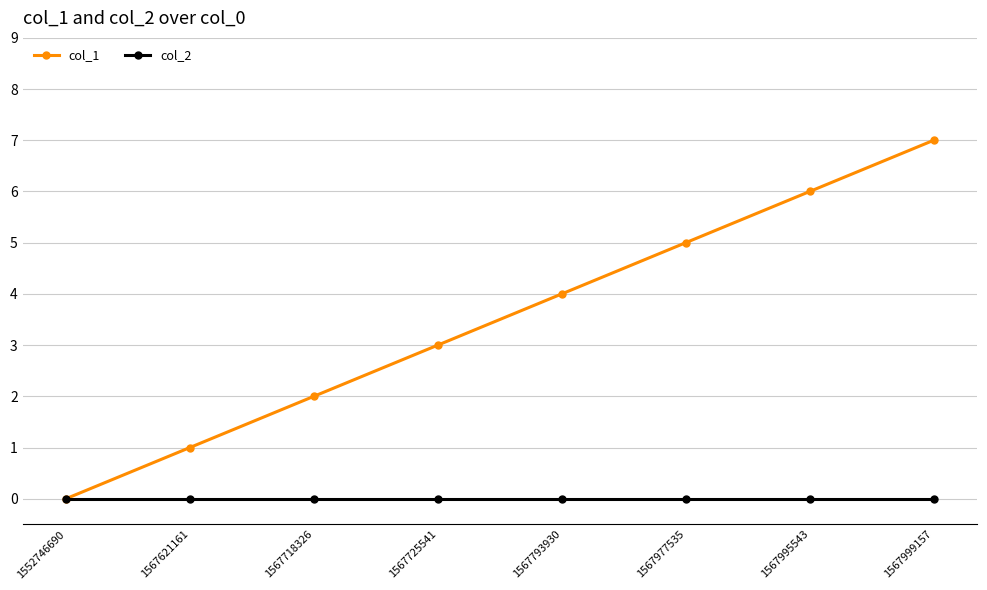

Rank the series at 1567725541 from lowest to highest value.

col_2, col_1